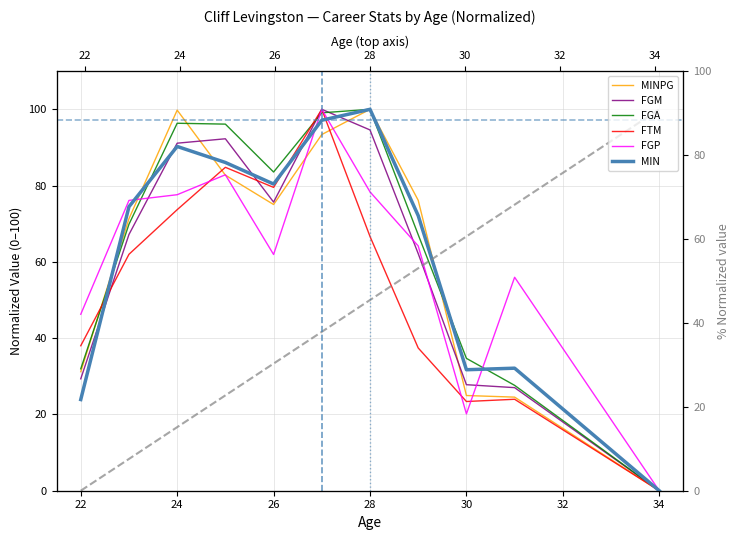

Does the chart display data point markers on the line(s)?

No